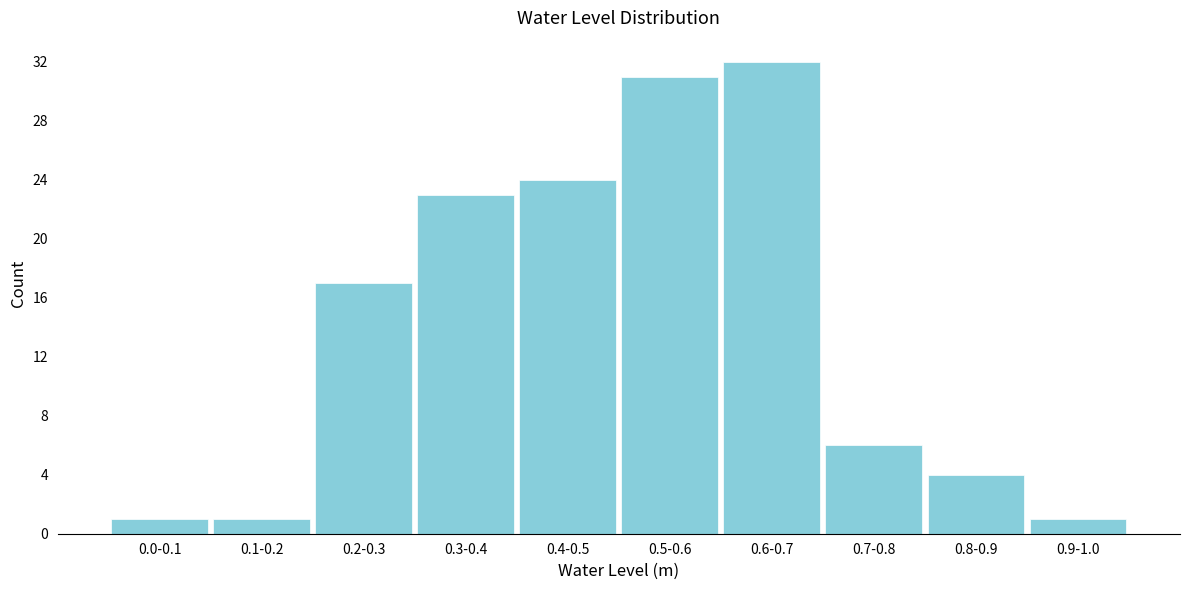

Reading left to right, transcribe all the data shown in this chart.

0.0-0.1=1	0.1-0.2=1	0.2-0.3=17	0.3-0.4=23	0.4-0.5=24	0.5-0.6=31	0.6-0.7=32	0.7-0.8=6	0.8-0.9=4	0.9-1.0=1